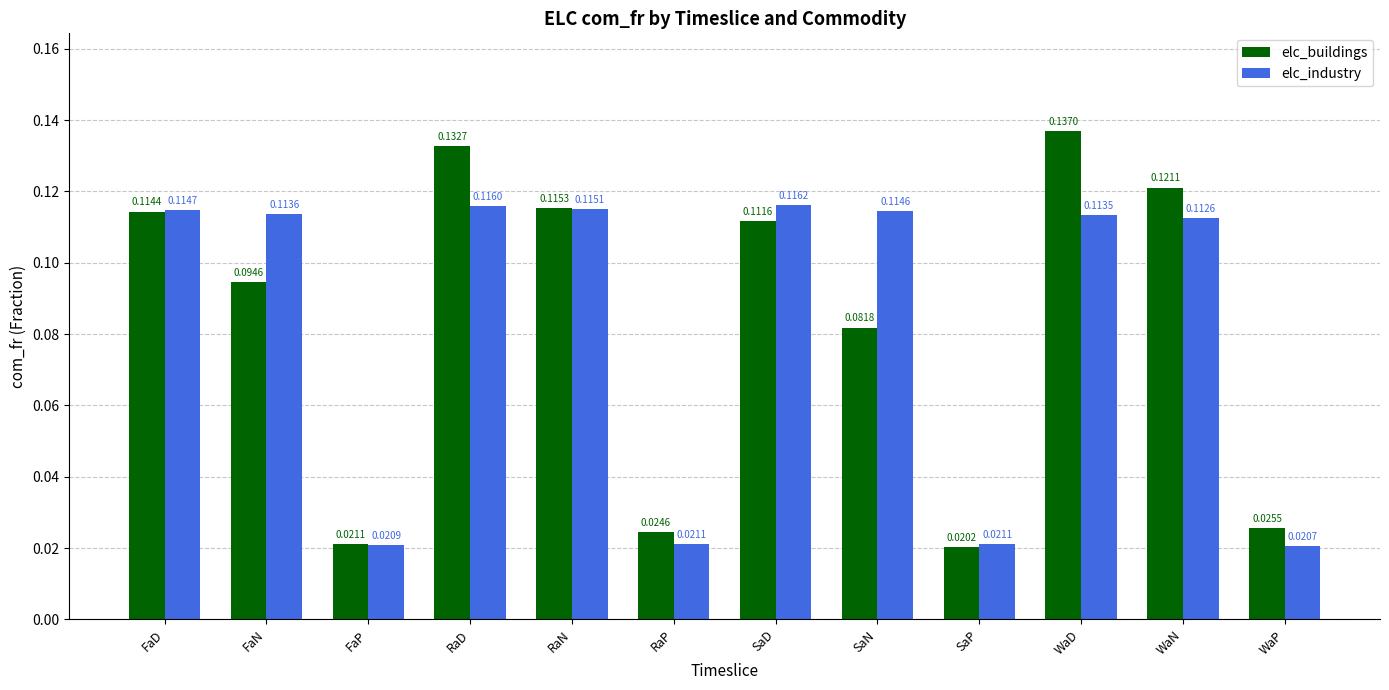

At how many categories does at least one series exceed 0?

12